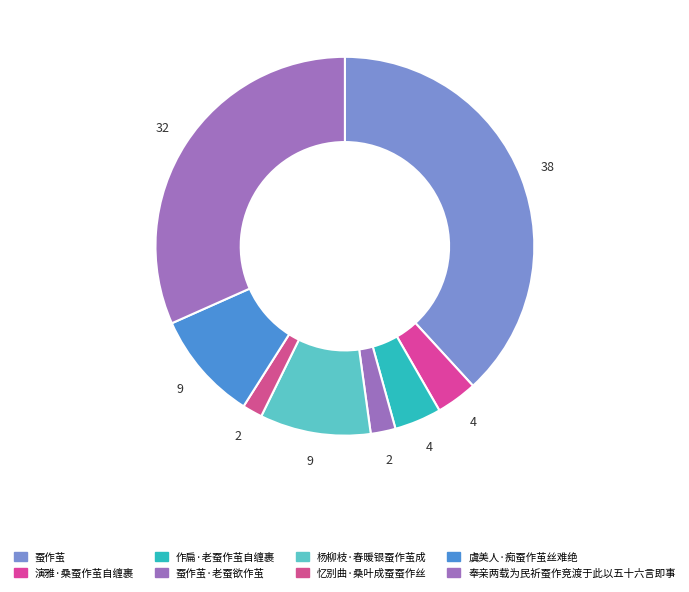

Which has a higher value, 蚕作茧 or 奉亲两载为民祈蚕作竞渡于此以五十六言即事?

蚕作茧